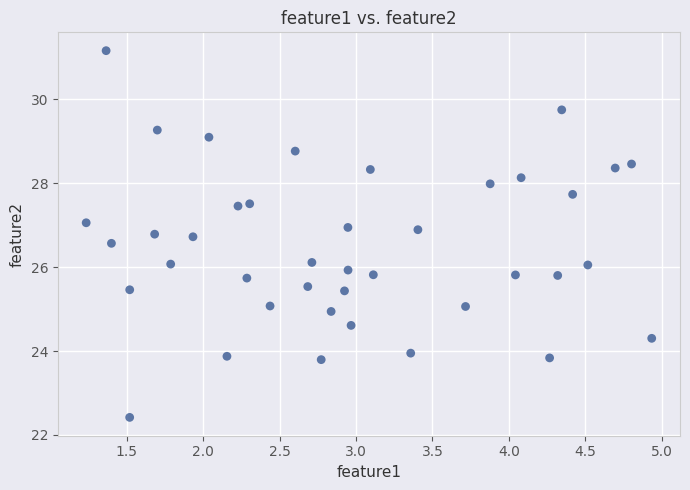

What is the range of X values (max minus min)?

3.7